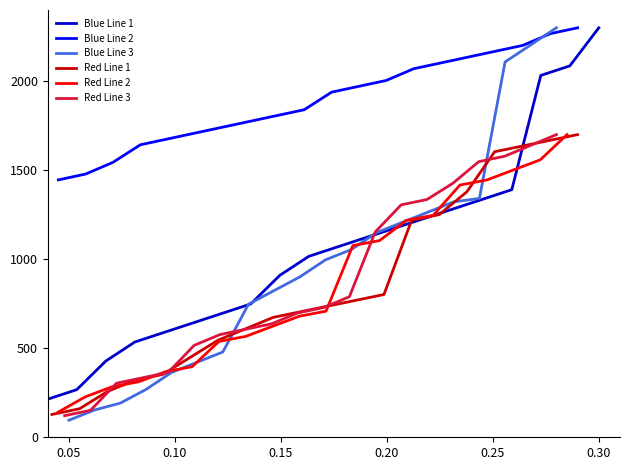

What is the maximum value for Blue Line 2?

2300.0